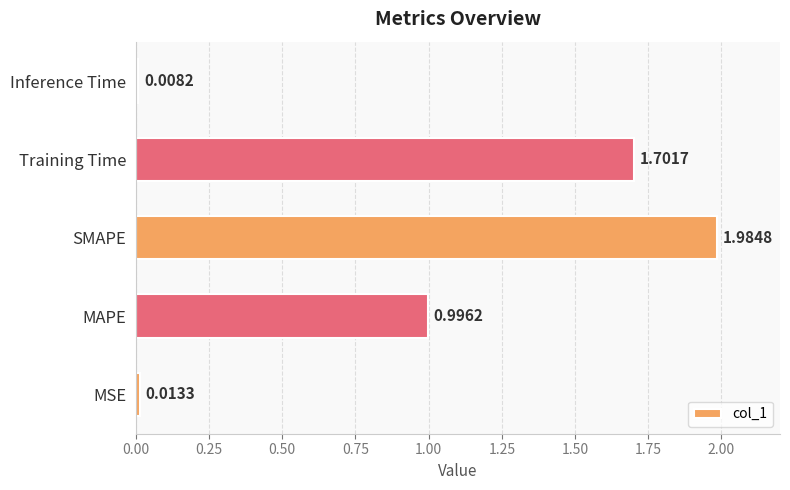

What is the change in value from MSE to Training Time?

+1.7